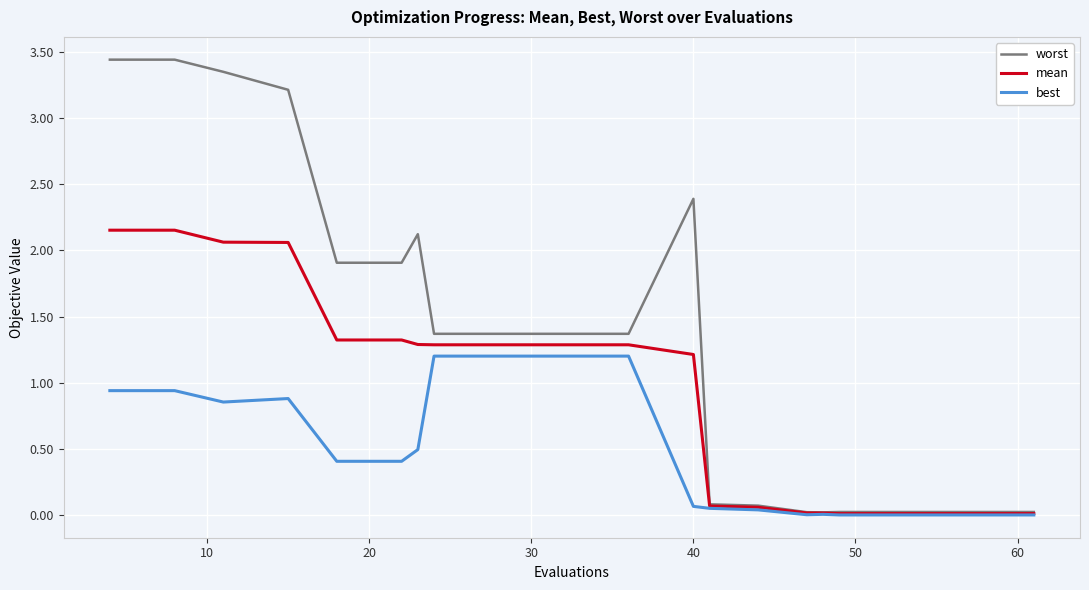

Which series has the widest spread of values?

worst